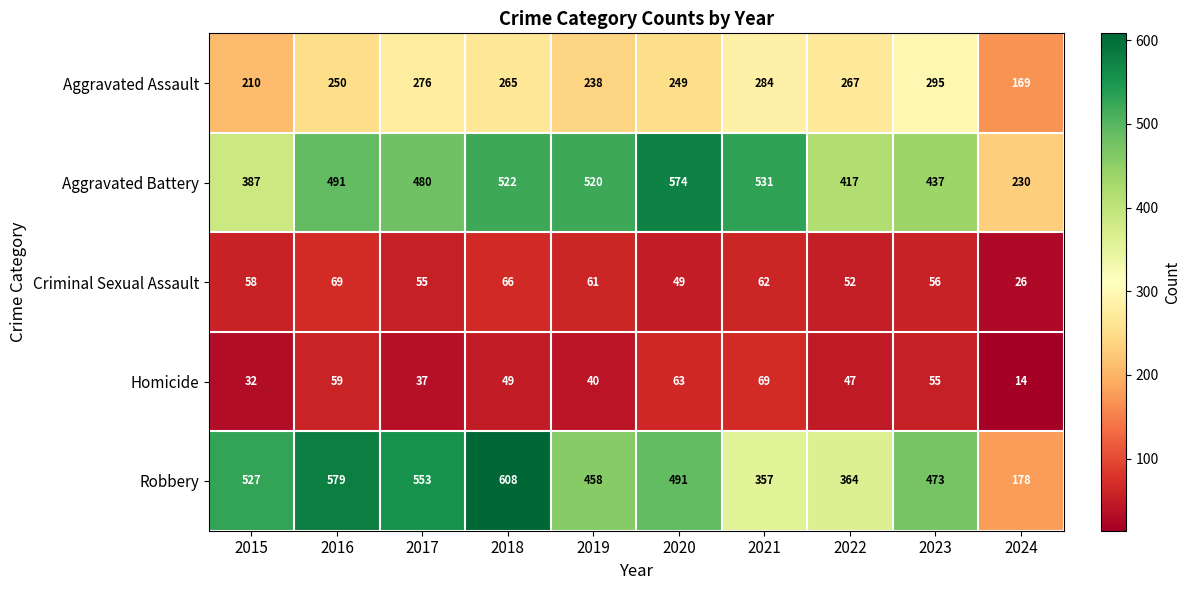

What is the total value across all series at 2023?

1316